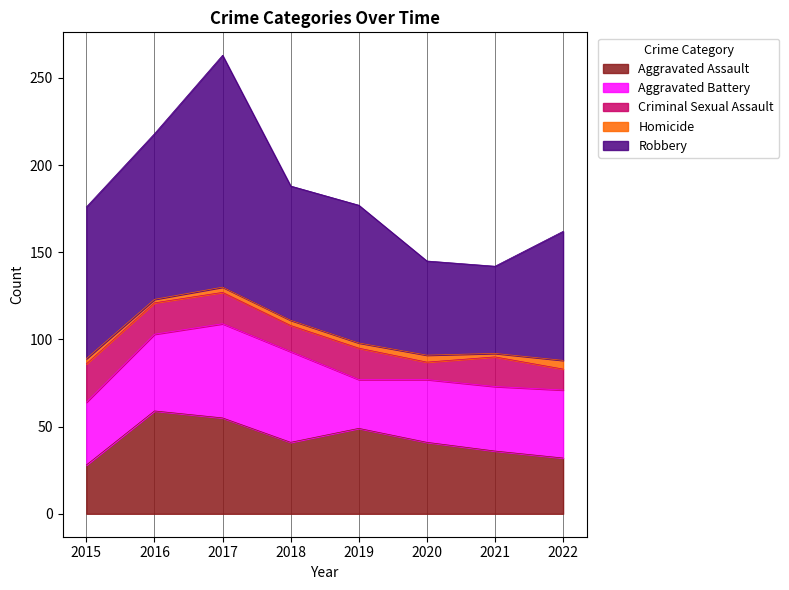

At which label does Aggravated Assault reach its minimum?

2015